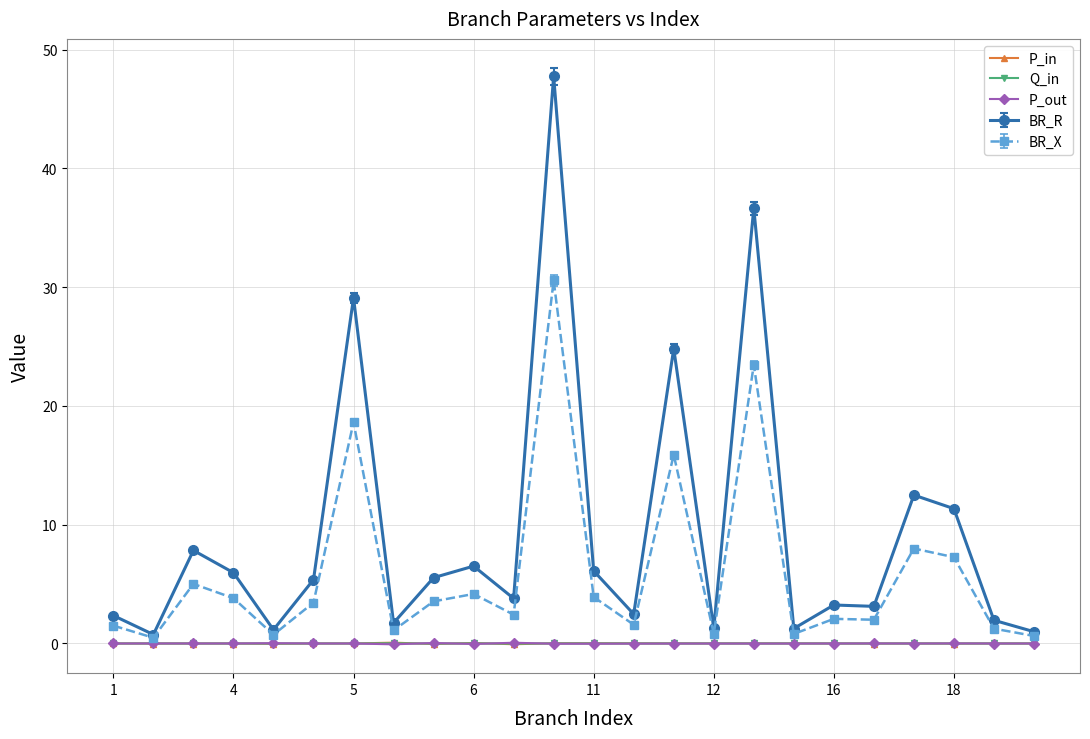

Count the number of categories in the chart.

24